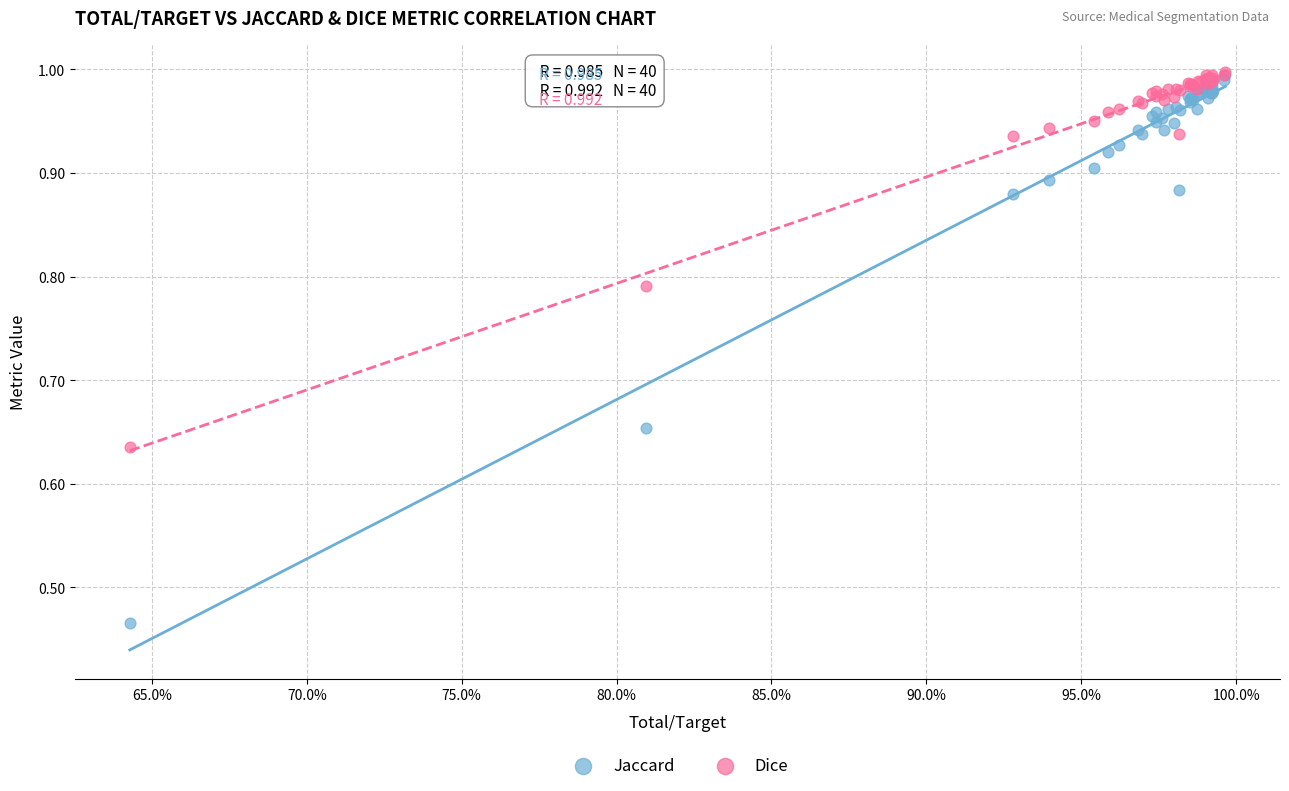

What are all the series names shown in the legend?

Jaccard, Dice